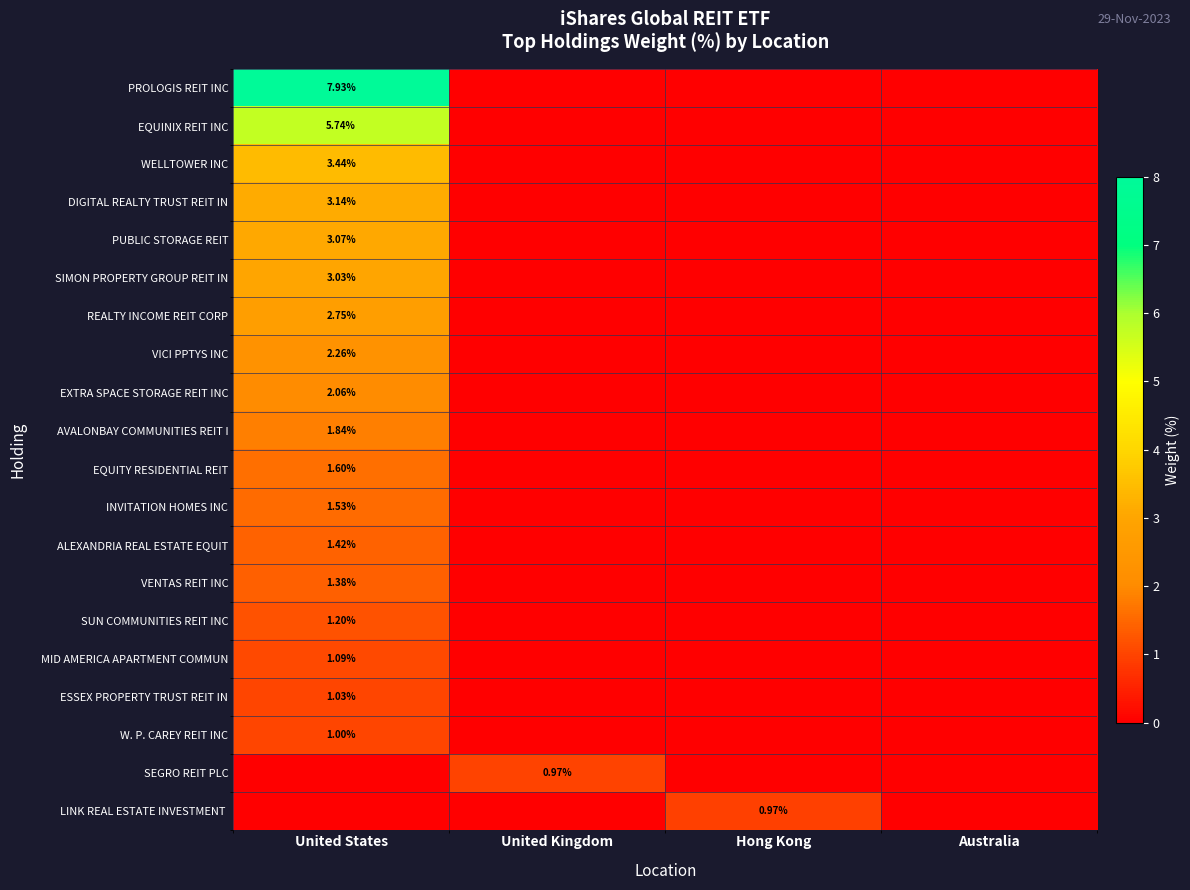

Which series has the largest total across all categories?

PROLOGIS REIT INC